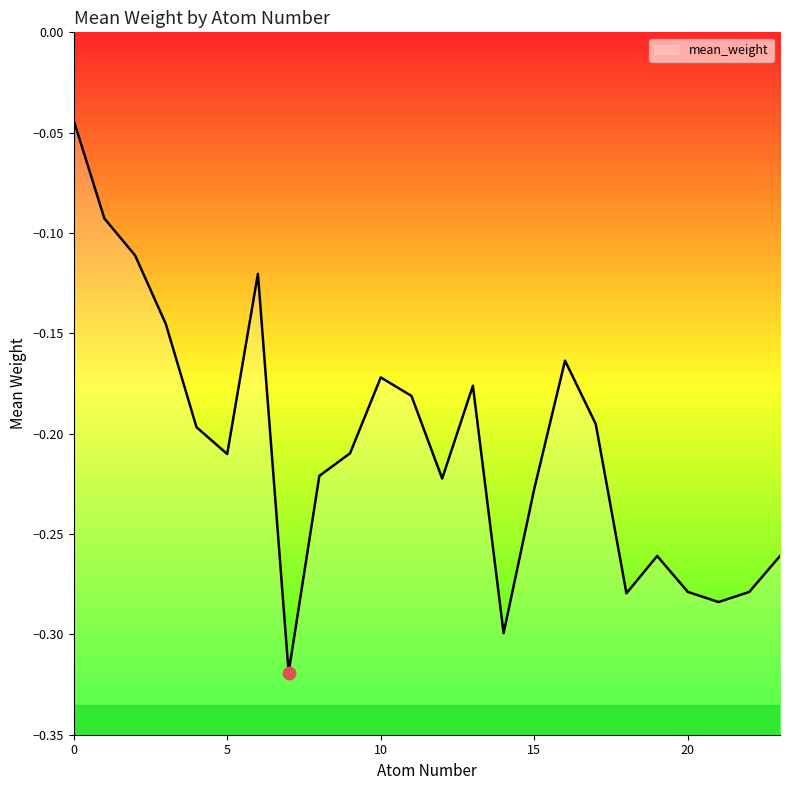

What is the change in value from 15 to 21?

-0.1